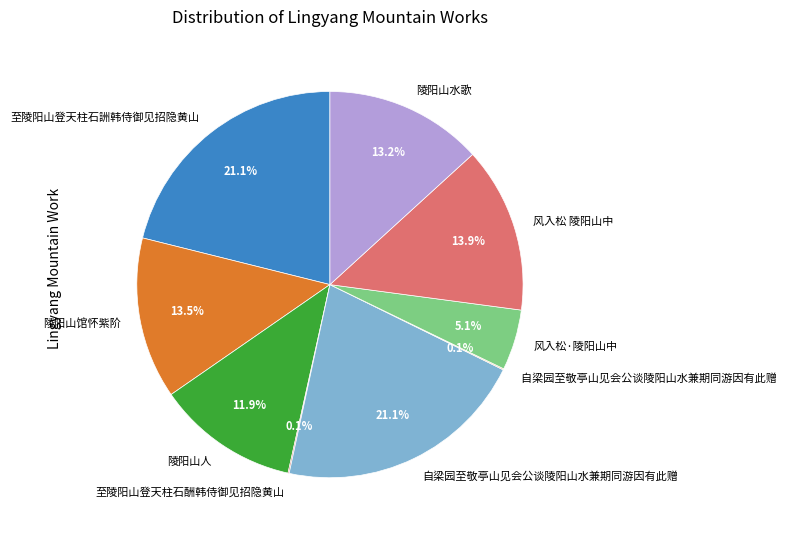

Is there any slice that represents more than half of the pie?

No